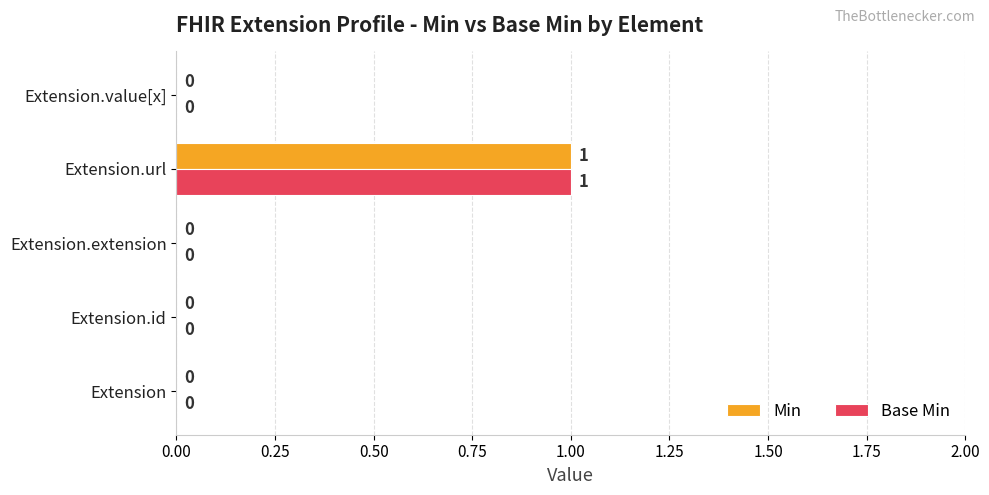

The value of Min at Extension.url is 1. True or false?

True